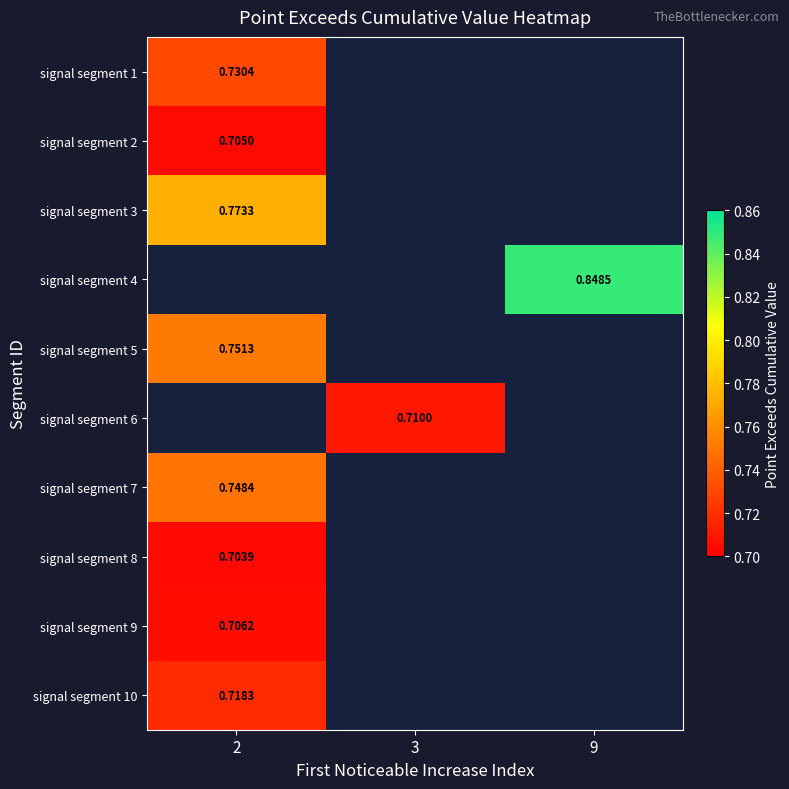

Which category has the lowest value across all series?

2